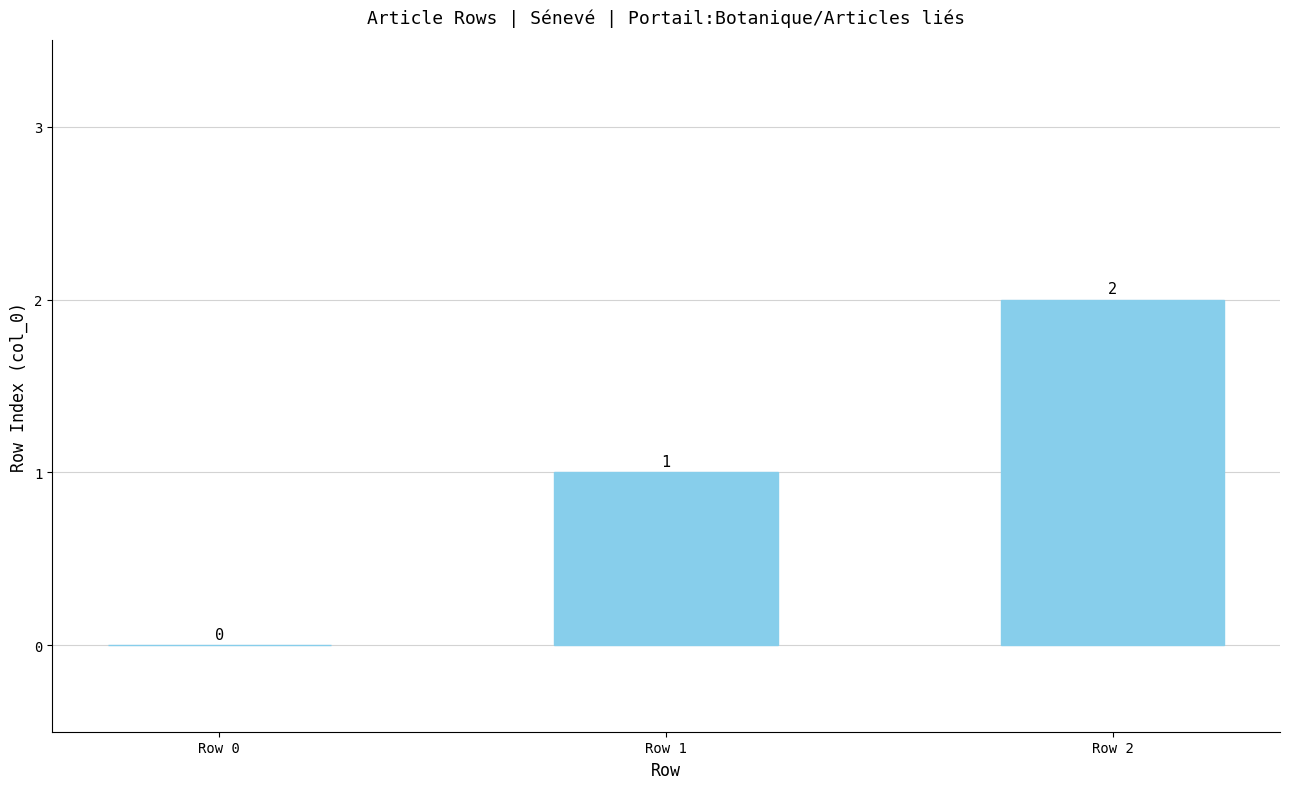

Reading left to right, transcribe all the data shown in this chart.

Row 0=0	Row 1=1	Row 2=2